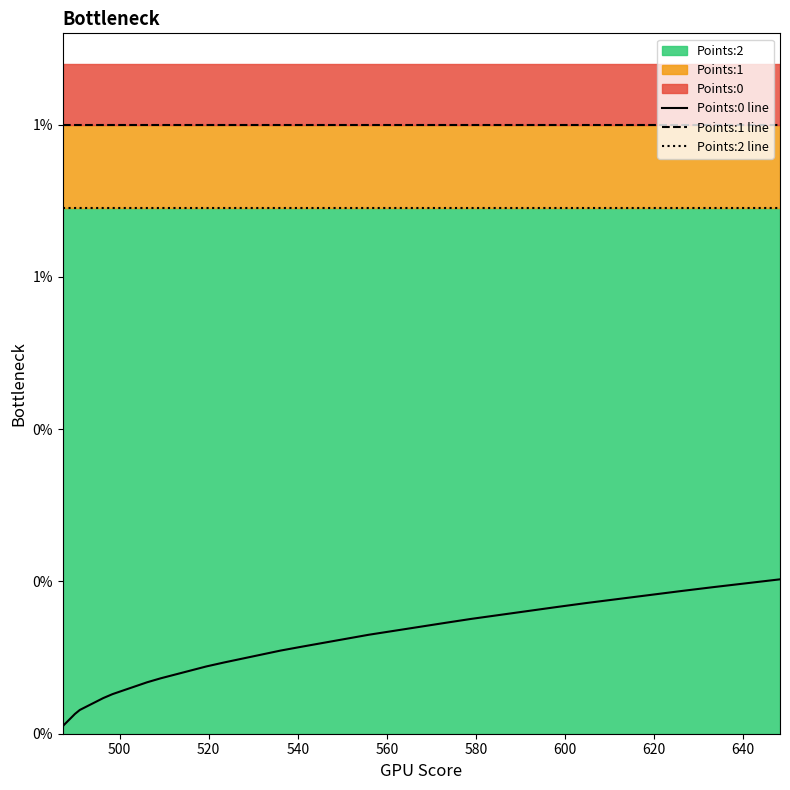

What is the label of the 5th point from the left?

560